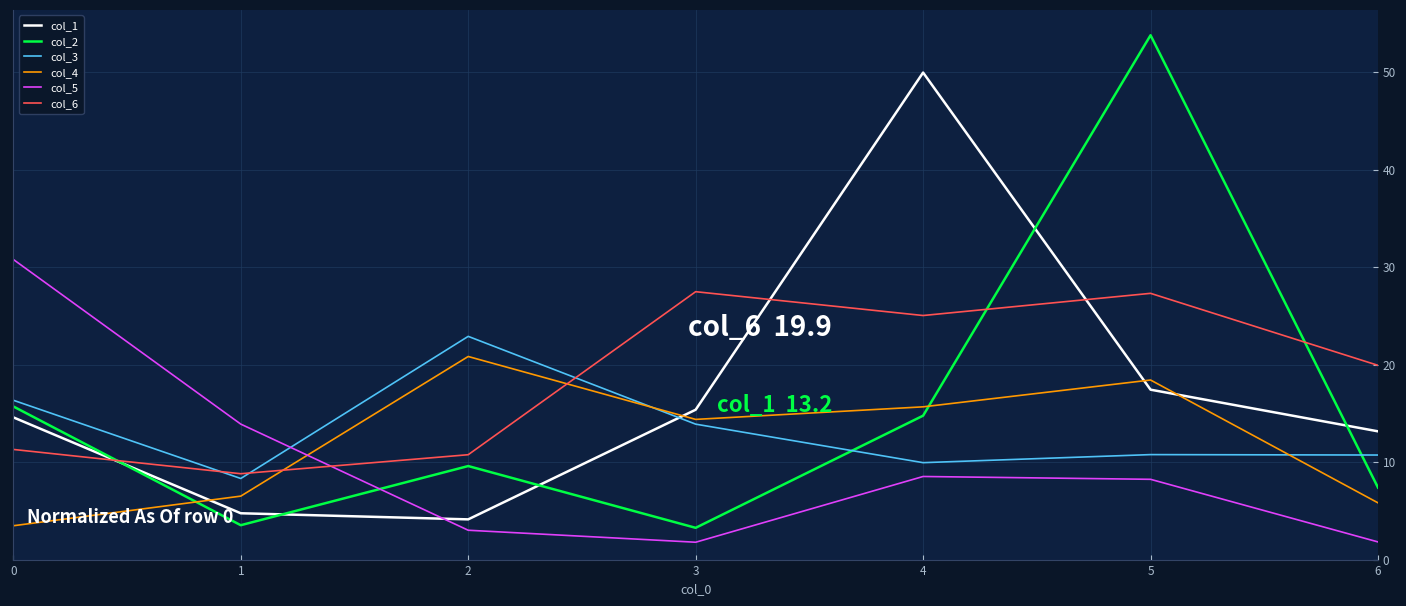

At which category does col_6 reach its first local peak?

3